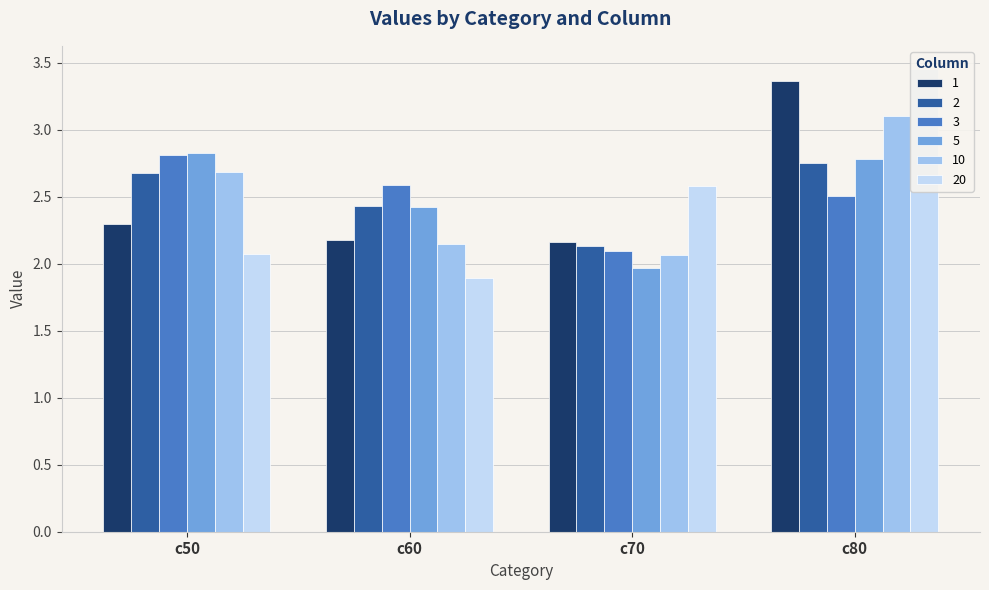

Is the value of 20 at c60 greater than the value of 5 at c50?

No